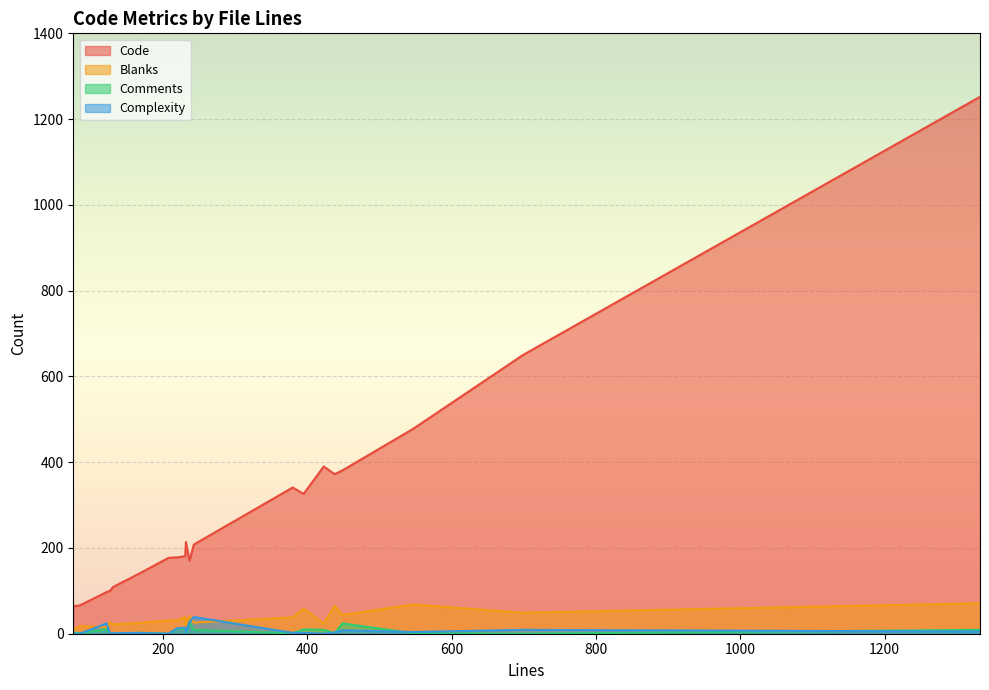

What is the maximum value for Code?

1252